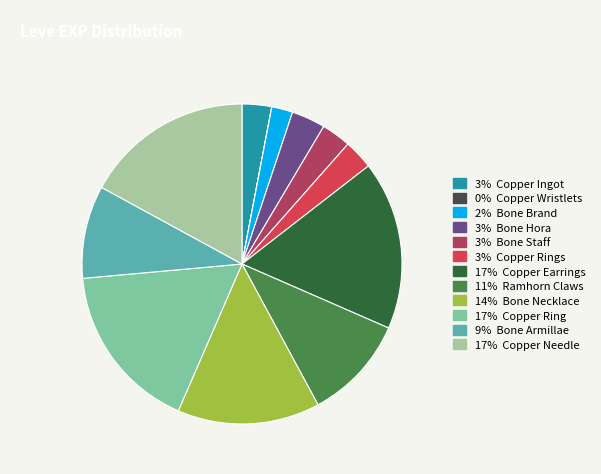

Does any single category account for the majority?

No